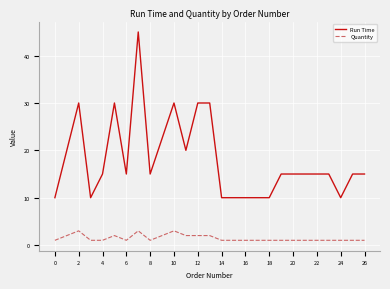

How many lines are shown in the chart?

2